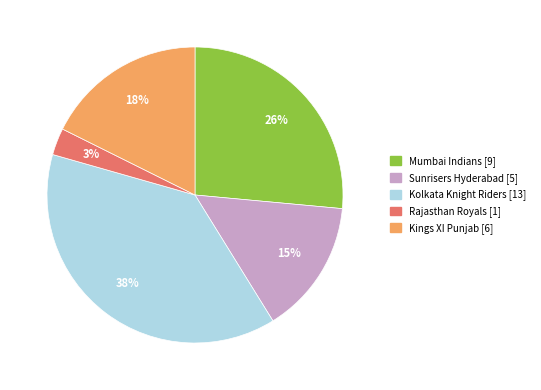

Is there a majority slice in this chart?

No